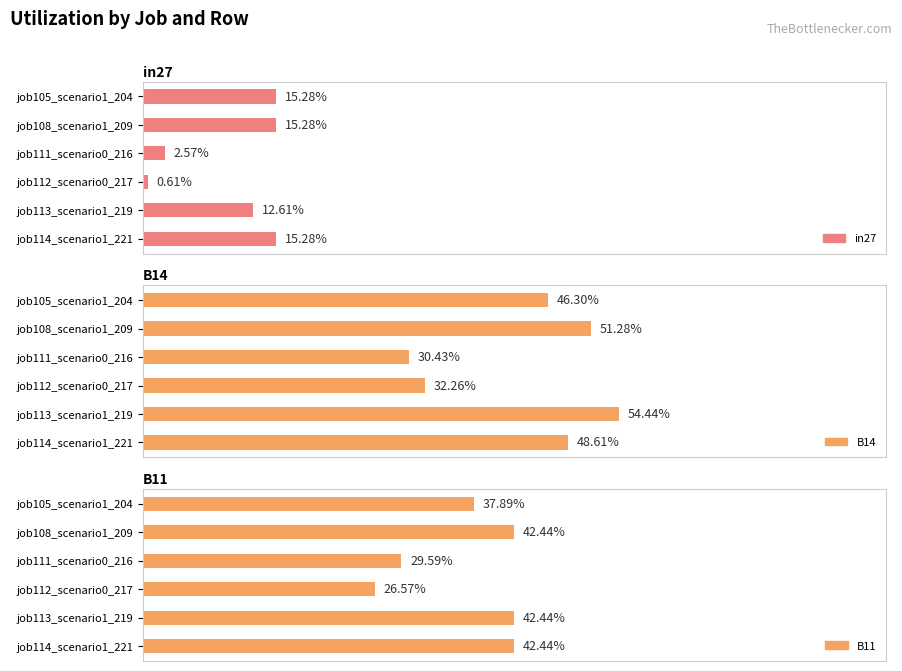

What is the difference between the second highest and minimum values in the B14 series?

0.2